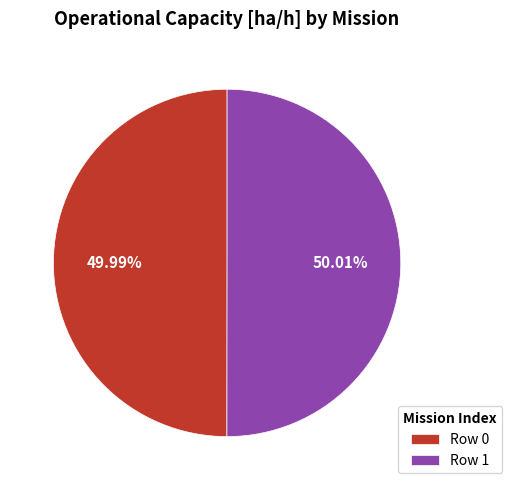

Is there a majority slice in this chart?

Yes